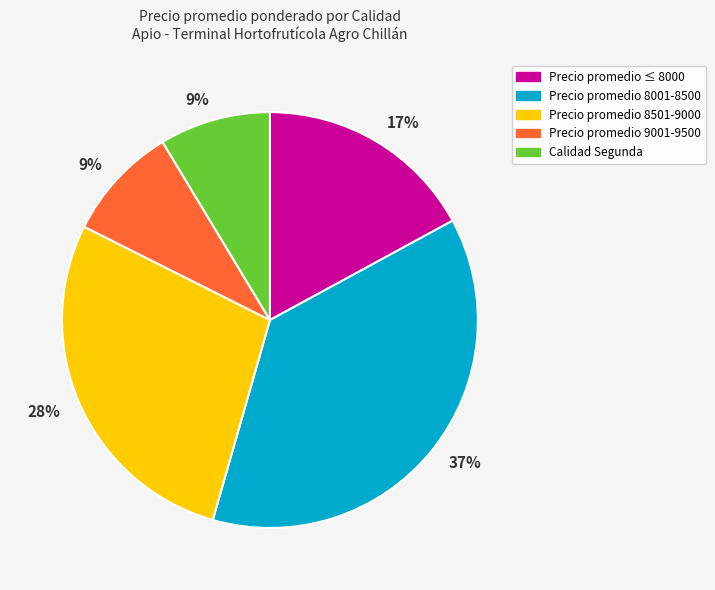

Approximately how many times larger is the value at Precio promedio 8001-8500 compared to Precio promedio 8501-9000?

1.3